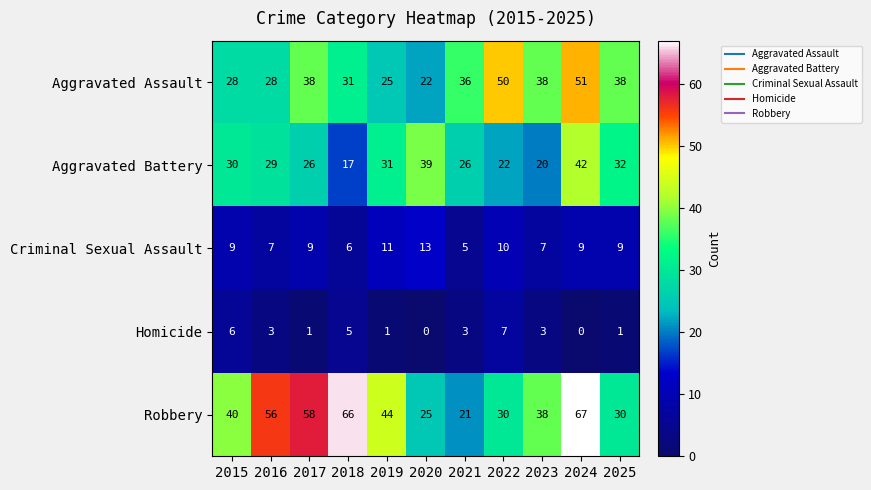

Read the Robbery value at 2018, to the nearest 5.

65